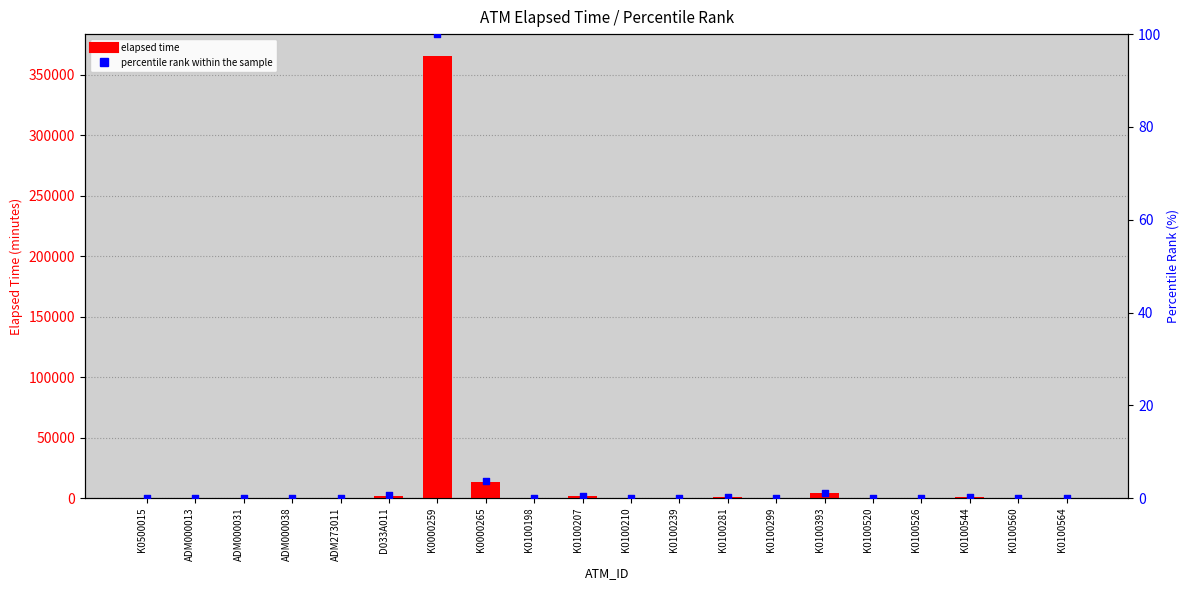

What are all the series names shown in the legend?

elapsed time, percentile rank within the sample